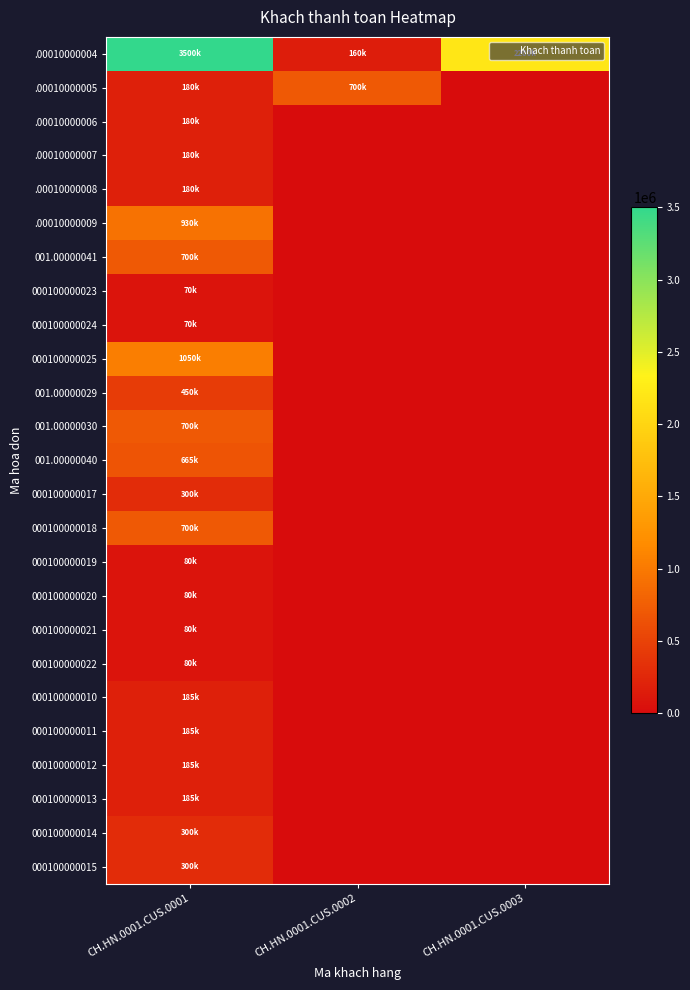

Reading left to right, list all the values displayed in this chart.

.00010000004: CH.HN.0001.CUS.0001=3500000	CH.HN.0001.CUS.0002=160000	CH.HN.0001.CUS.0003=2200000
.00010000005: CH.HN.0001.CUS.0001=180000	CH.HN.0001.CUS.0002=700000	CH.HN.0001.CUS.0003=0
.00010000006: CH.HN.0001.CUS.0001=180000	CH.HN.0001.CUS.0002=0	CH.HN.0001.CUS.0003=0
.00010000007: CH.HN.0001.CUS.0001=180000	CH.HN.0001.CUS.0002=0	CH.HN.0001.CUS.0003=0
.00010000008: CH.HN.0001.CUS.0001=180000	CH.HN.0001.CUS.0002=0	CH.HN.0001.CUS.0003=0
.00010000009: CH.HN.0001.CUS.0001=930000	CH.HN.0001.CUS.0002=0	CH.HN.0001.CUS.0003=0
001.00000041: CH.HN.0001.CUS.0001=700000	CH.HN.0001.CUS.0002=0	CH.HN.0001.CUS.0003=0
000100000023: CH.HN.0001.CUS.0001=70000	CH.HN.0001.CUS.0002=0	CH.HN.0001.CUS.0003=0
000100000024: CH.HN.0001.CUS.0001=70000	CH.HN.0001.CUS.0002=0	CH.HN.0001.CUS.0003=0
000100000025: CH.HN.0001.CUS.0001=1050000	CH.HN.0001.CUS.0002=0	CH.HN.0001.CUS.0003=0
001.00000029: CH.HN.0001.CUS.0001=450000	CH.HN.0001.CUS.0002=0	CH.HN.0001.CUS.0003=0
001.00000030: CH.HN.0001.CUS.0001=700000	CH.HN.0001.CUS.0002=0	CH.HN.0001.CUS.0003=0
001.00000040: CH.HN.0001.CUS.0001=665000	CH.HN.0001.CUS.0002=0	CH.HN.0001.CUS.0003=0
000100000017: CH.HN.0001.CUS.0001=300000	CH.HN.0001.CUS.0002=0	CH.HN.0001.CUS.0003=0
000100000018: CH.HN.0001.CUS.0001=700000	CH.HN.0001.CUS.0002=0	CH.HN.0001.CUS.0003=0
000100000019: CH.HN.0001.CUS.0001=80000	CH.HN.0001.CUS.0002=0	CH.HN.0001.CUS.0003=0
000100000020: CH.HN.0001.CUS.0001=80000	CH.HN.0001.CUS.0002=0	CH.HN.0001.CUS.0003=0
000100000021: CH.HN.0001.CUS.0001=80000	CH.HN.0001.CUS.0002=0	CH.HN.0001.CUS.0003=0
000100000022: CH.HN.0001.CUS.0001=80000	CH.HN.0001.CUS.0002=0	CH.HN.0001.CUS.0003=0
000100000010: CH.HN.0001.CUS.0001=185000	CH.HN.0001.CUS.0002=0	CH.HN.0001.CUS.0003=0
000100000011: CH.HN.0001.CUS.0001=185000	CH.HN.0001.CUS.0002=0	CH.HN.0001.CUS.0003=0
000100000012: CH.HN.0001.CUS.0001=185000	CH.HN.0001.CUS.0002=0	CH.HN.0001.CUS.0003=0
000100000013: CH.HN.0001.CUS.0001=185000	CH.HN.0001.CUS.0002=0	CH.HN.0001.CUS.0003=0
000100000014: CH.HN.0001.CUS.0001=300000	CH.HN.0001.CUS.0002=0	CH.HN.0001.CUS.0003=0
000100000015: CH.HN.0001.CUS.0001=300000	CH.HN.0001.CUS.0002=0	CH.HN.0001.CUS.0003=0